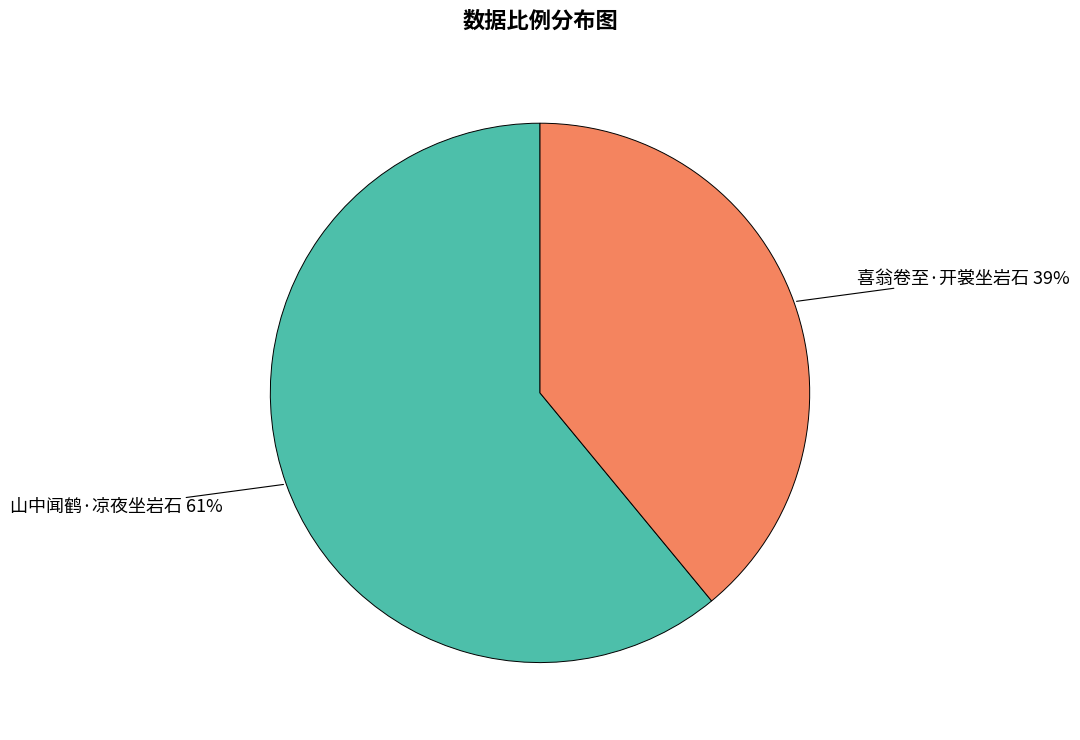

True or false: 山中闻鹤·凉夜坐岩石 accounts for 61% of the total.

True